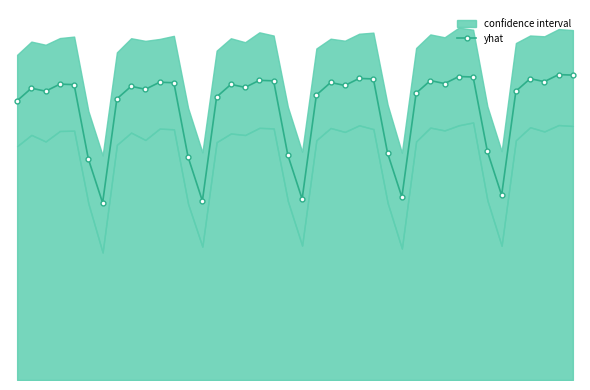

The chart shows a value of 12373.3 at 14. True or false?

True